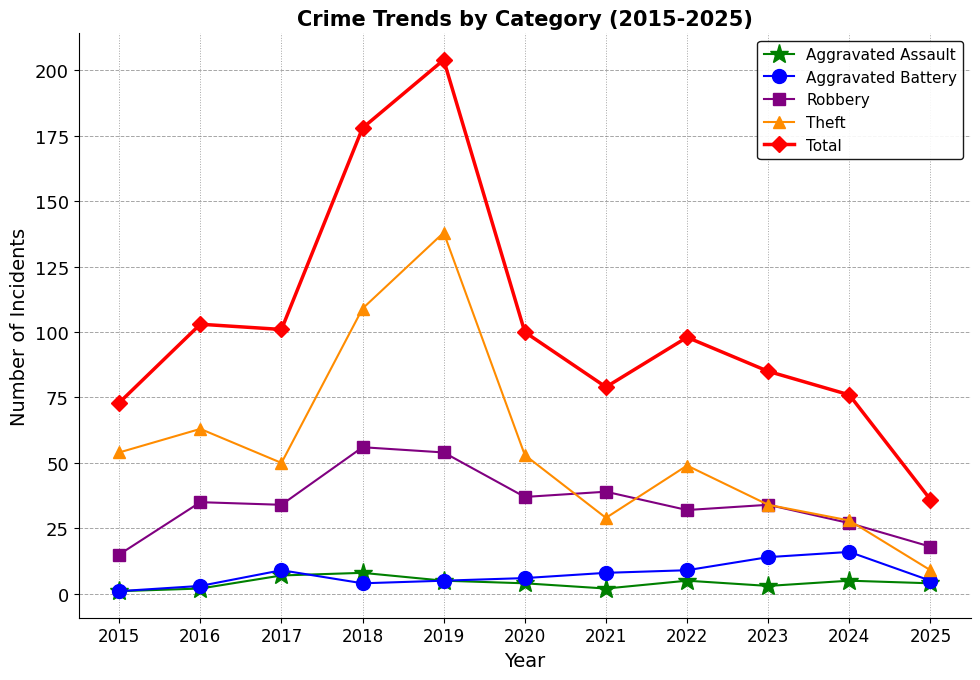

What is the value of the Aggravated Battery point at the 6th from the left?

6